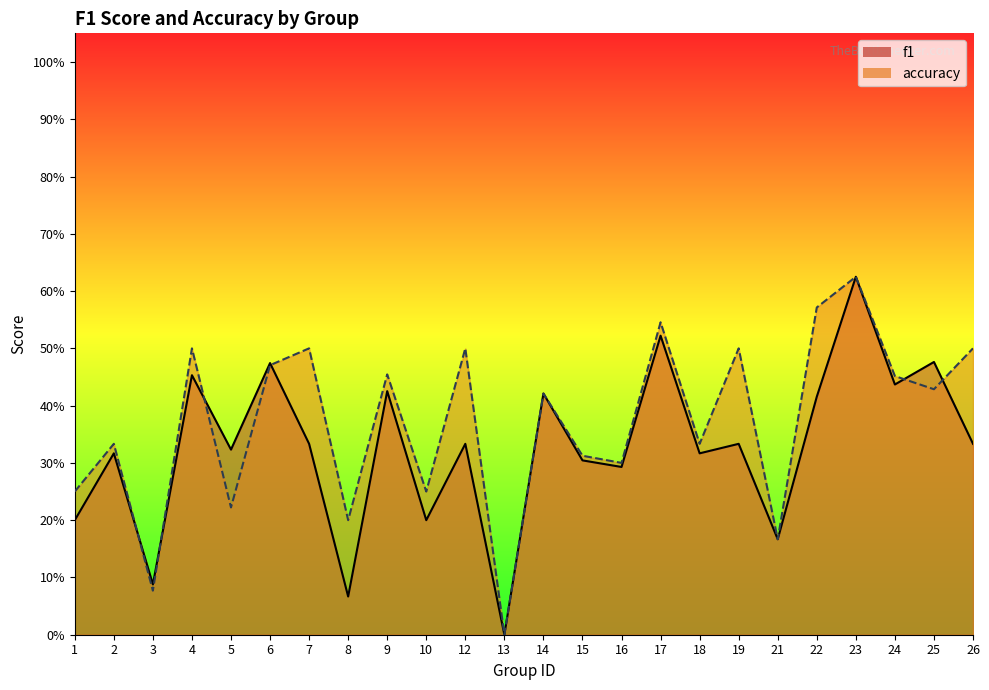

Which series has the widest spread of values?

f1